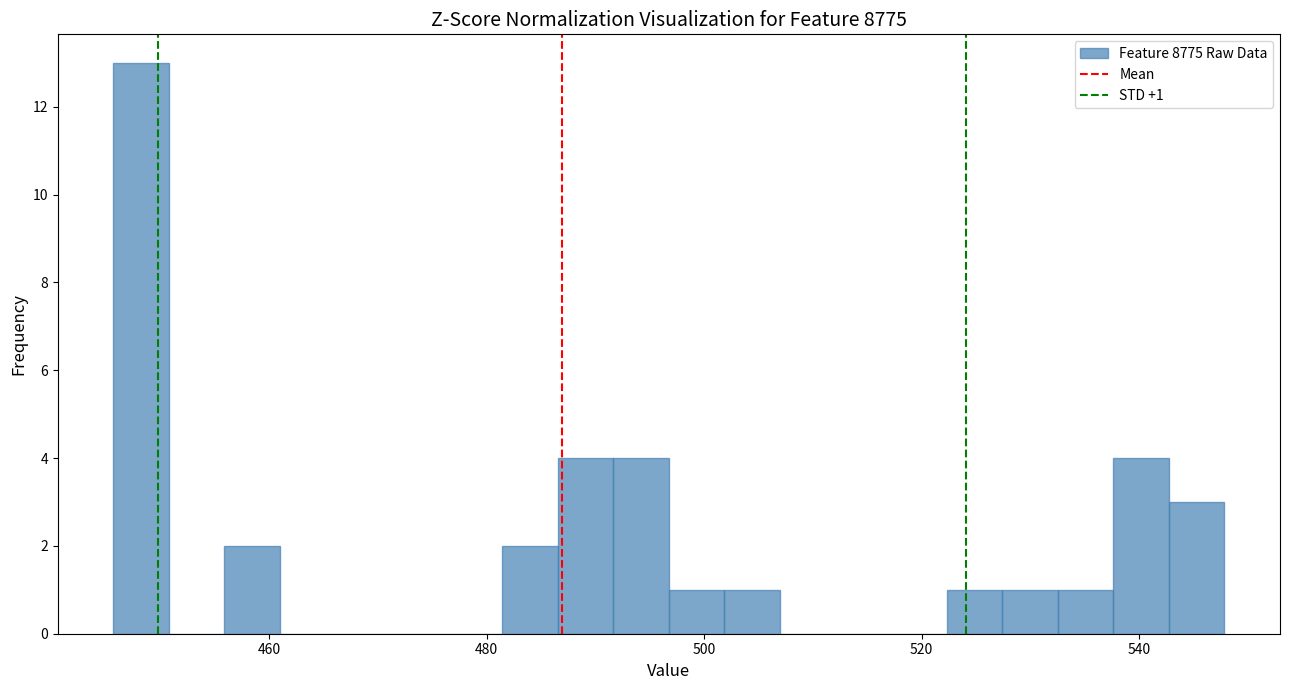

Read against the x-axis, roughly where is the centre of the tallest bar?

448